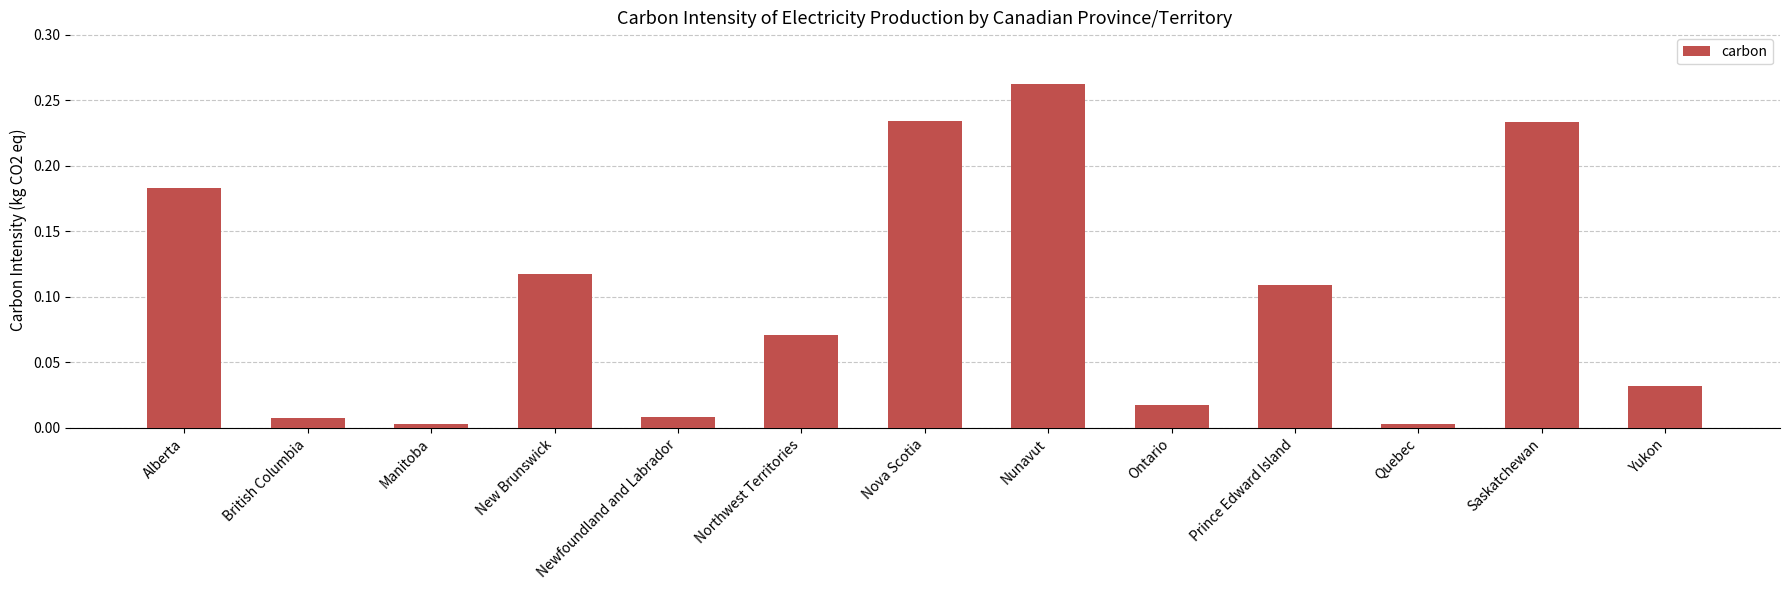

Count the number of categories in the chart.

13